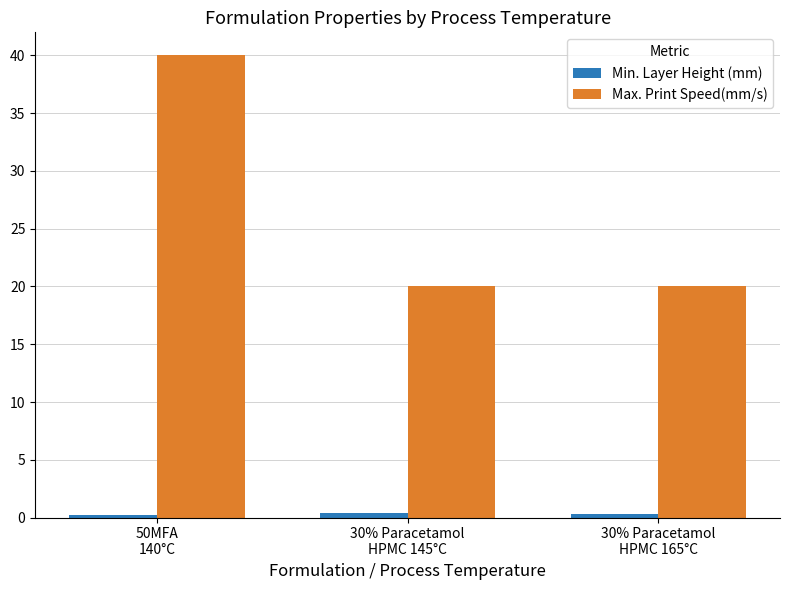

Count the number of data series in this chart.

2